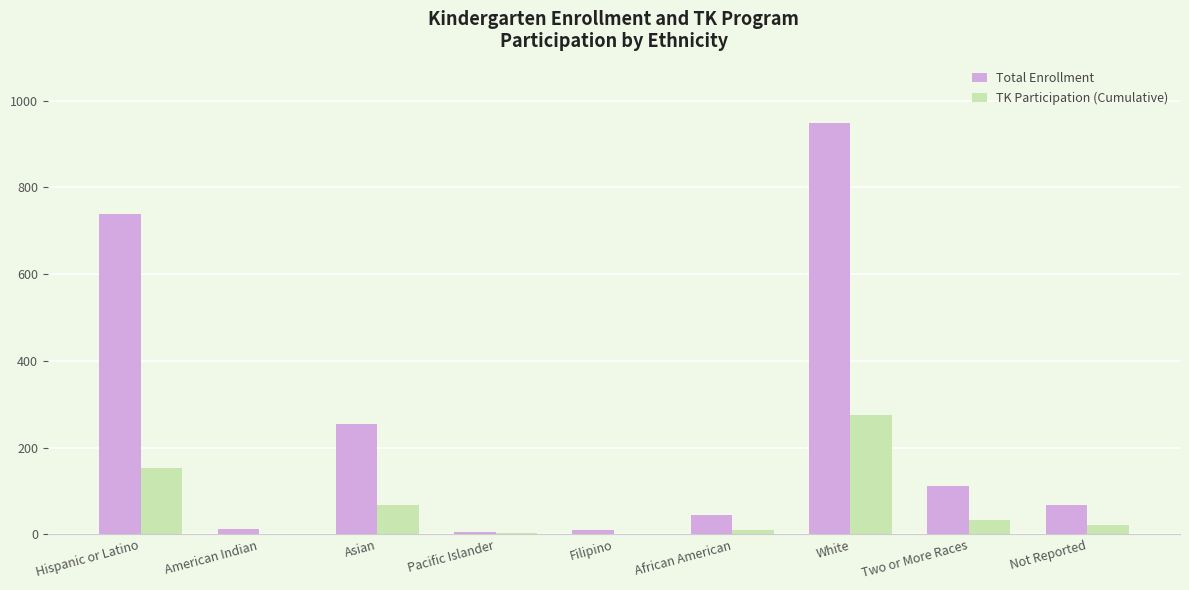

What is the sum of the TK Participation (Cumulative) values at Two or More Races and Not Reported?

56